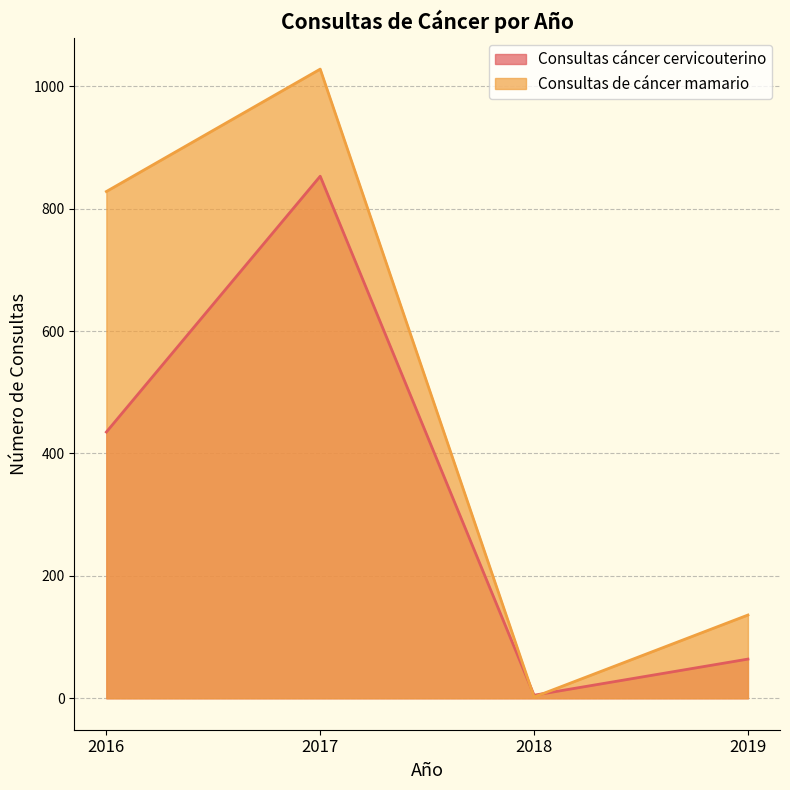

True or false: Consultas de cáncer mamario and Consultas cáncer cervicouterino intersect in this chart.

True